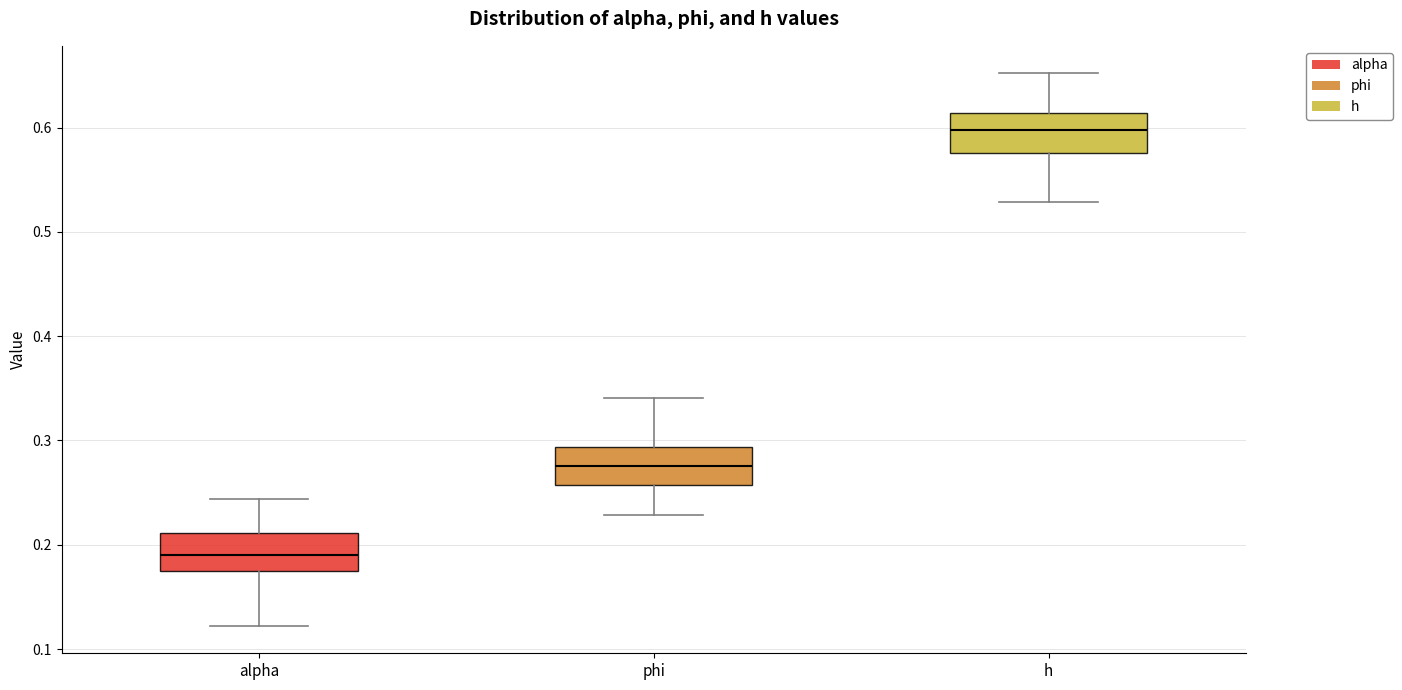

Reading left to right, transcribe this box plot: for each box, give where its median line is, the range the box spans, and where its two whiskers end, as read against the y-axis. The values are not printed on the chart, so give them approximately, as read against the axis.

alpha: median 0.19, box 0.17 to 0.21, whiskers 0.12 to 0.24
phi: median 0.28, box 0.26 to 0.29, whiskers 0.23 to 0.34
h: median 0.60, box 0.58 to 0.61, whiskers 0.53 to 0.65